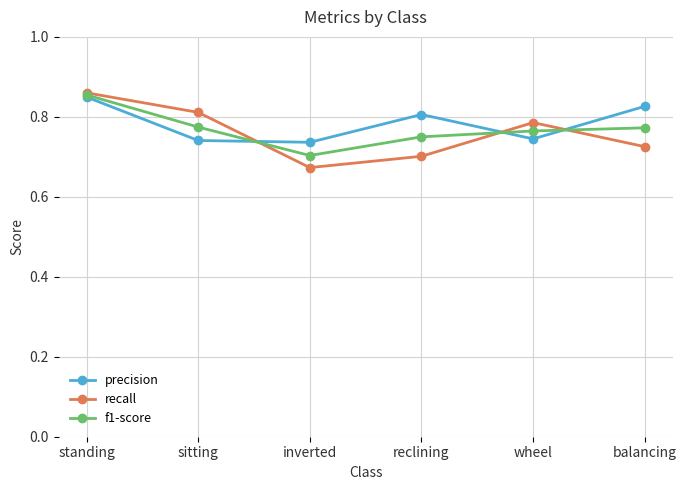

True or false: recall has more than 0 interior local peaks.

True